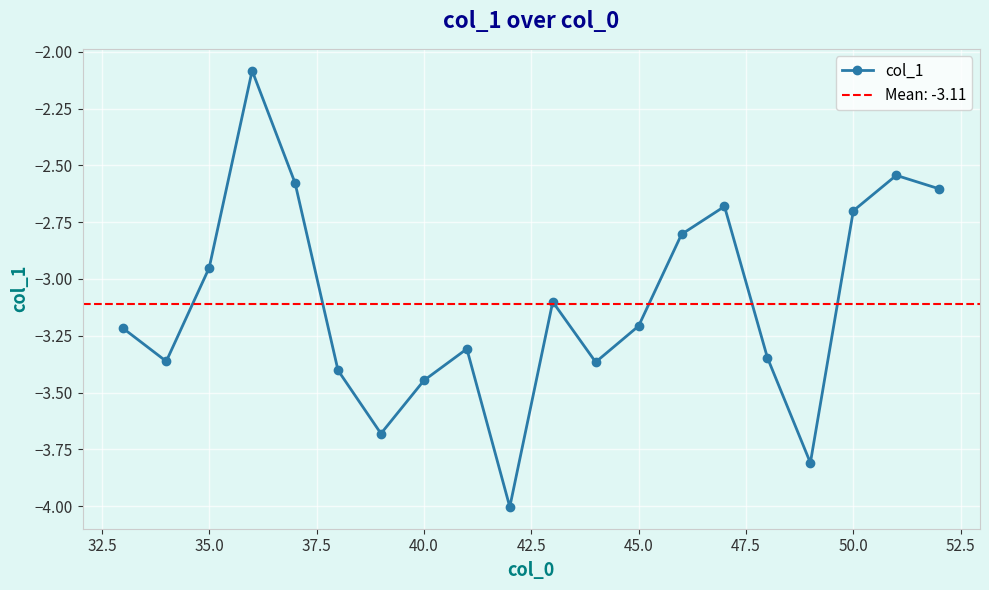

What is the average value?

-3.1